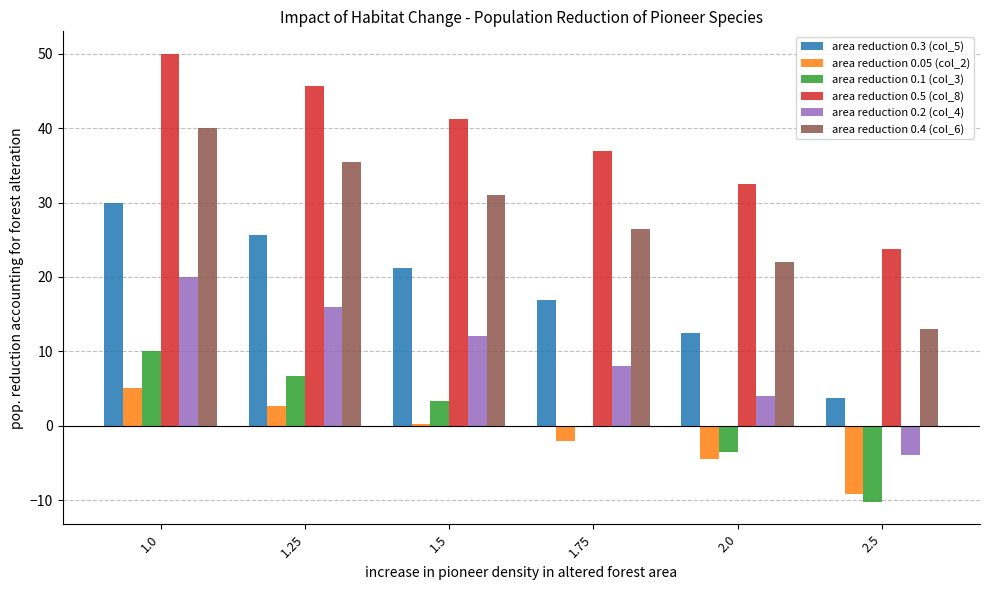

The area reduction 0.4 (col_6) series shows 20.8 at 2.5. True or false?

False